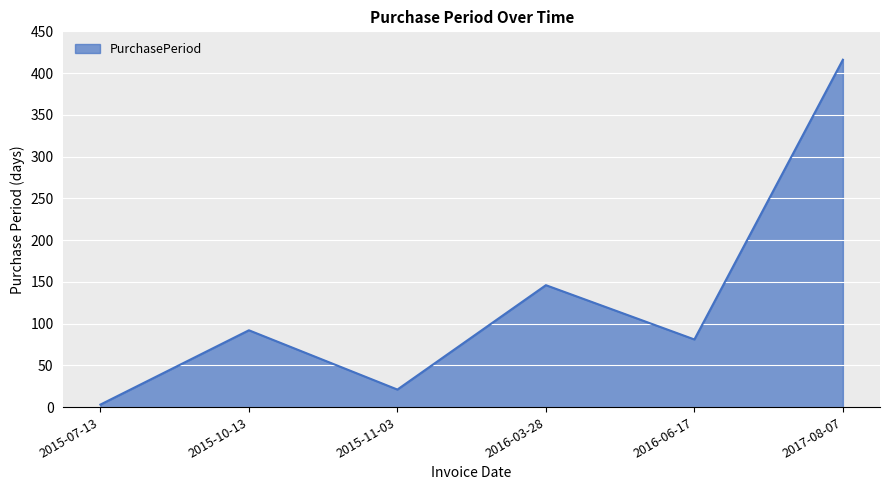

What position from the left is 2015-10-13?

2